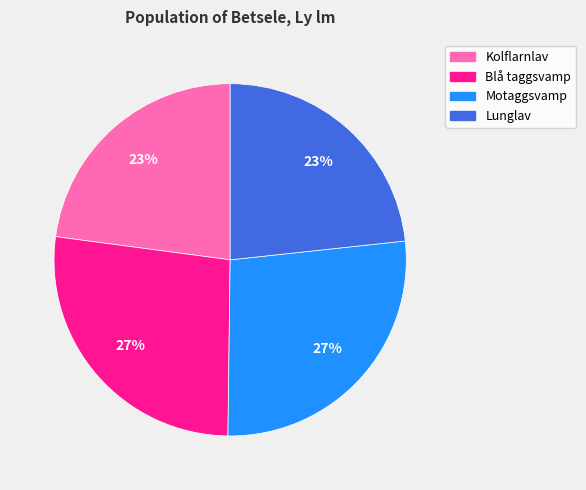

Count the number of slices in the pie.

4